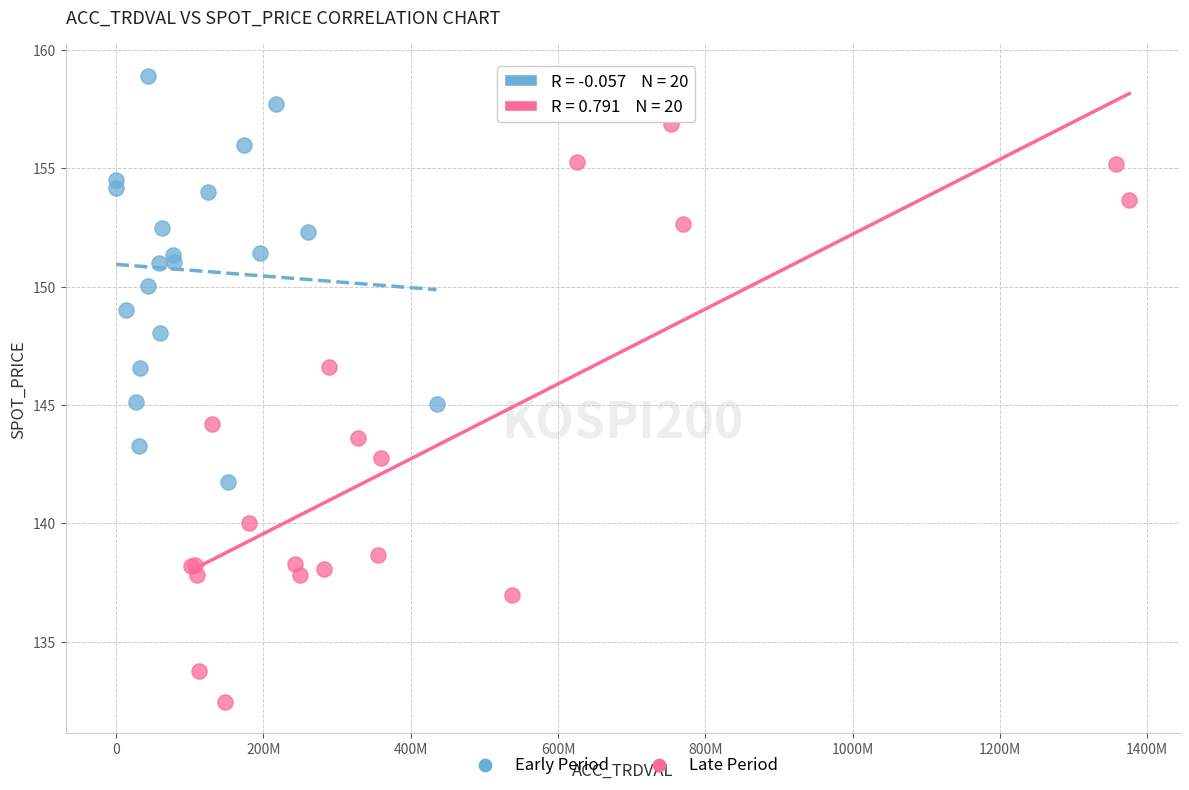

Which series reaches the minimum Y coordinate?

Late Period